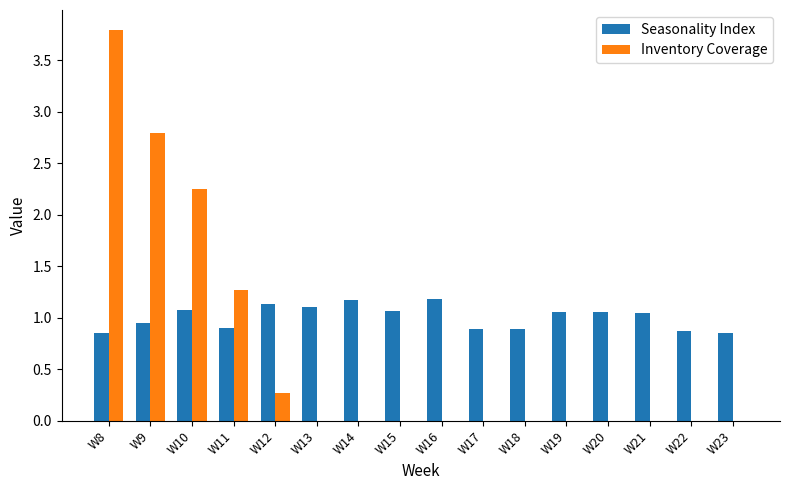

At which label is Inventory Coverage closest to 1?

W11